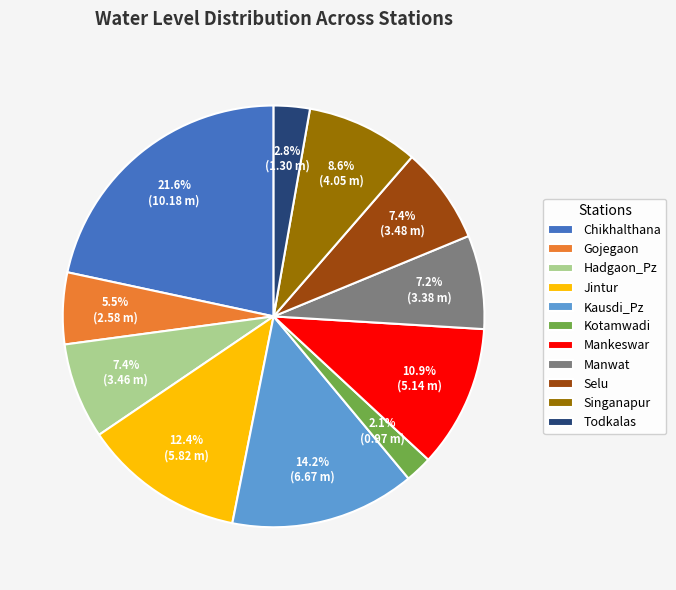

Combined, do Jintur and Gojegaon account for over 50%?

No